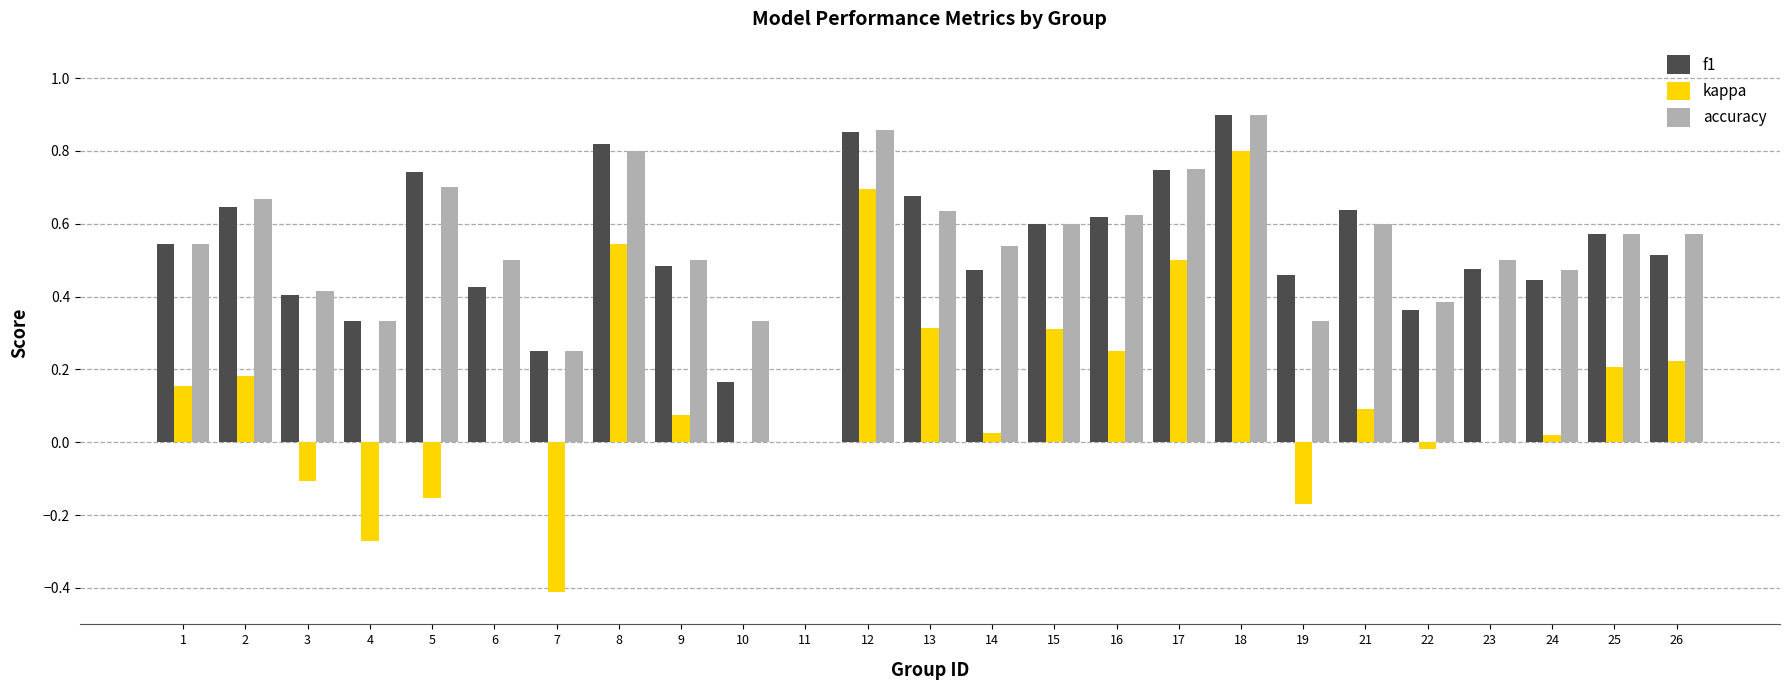

The kappa series shows 0.0 at 10. True or false?

True